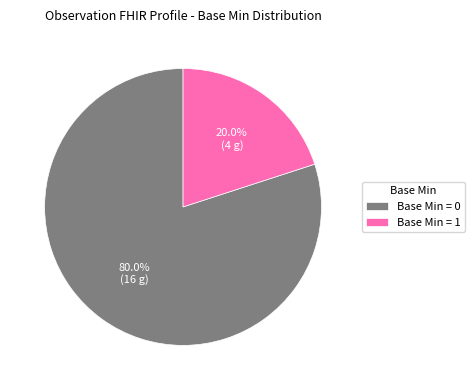

Between Base Min = 1 and Base Min = 0, which is larger?

Base Min = 0